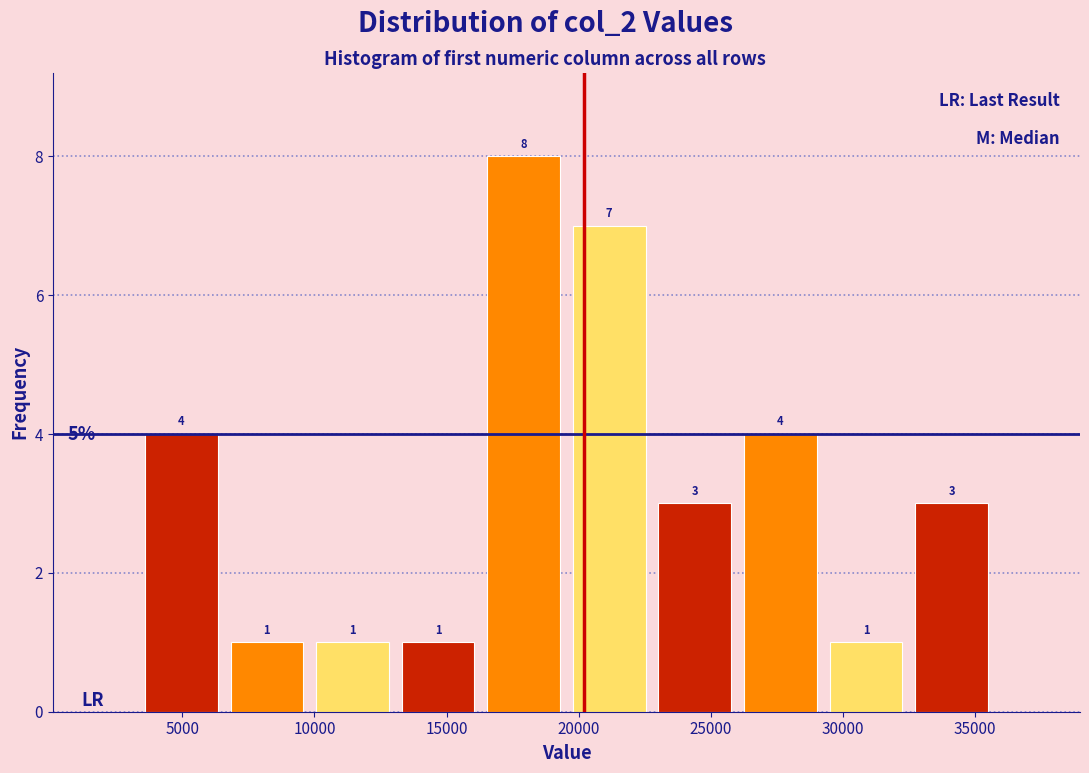

Reading left to right, transcribe this chart: for each bar, give the range it covers on the x-axis and its height. The bar edges are not printed on the chart, so give them approximately, as read against the axis.

3500 to 6500: 4
6500 to 10000: 1
10000 to 13000: 1
13000 to 16500: 1
16500 to 19500: 8
19500 to 23000: 7
23000 to 26000: 3
26000 to 29500: 4
29500 to 32500: 1
32500 to 35500: 3